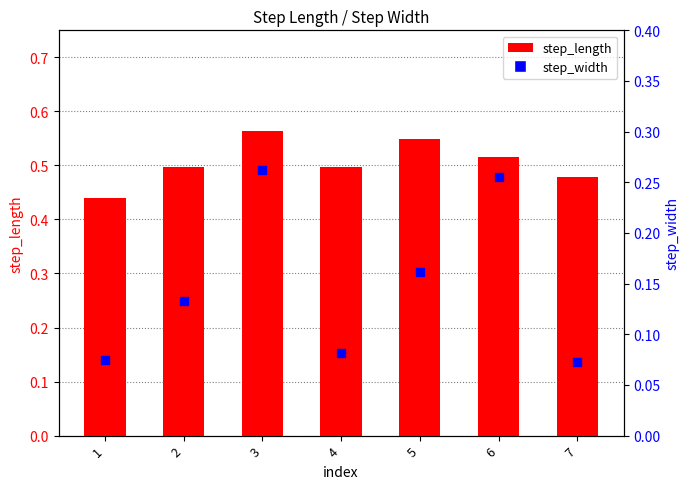

What is the total value across all series at 4?

0.6